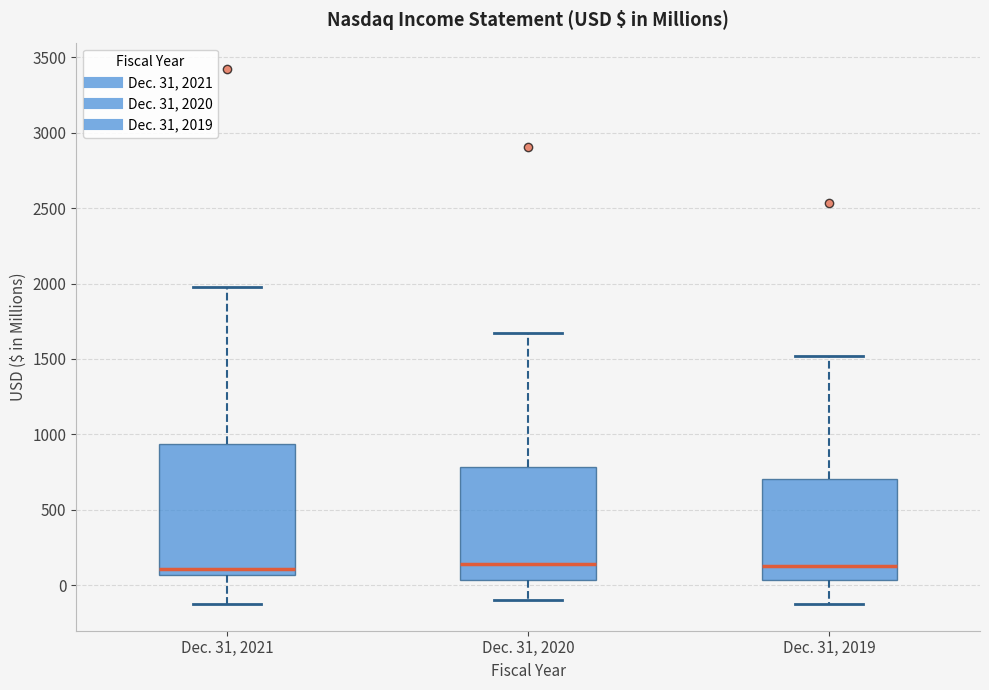

Where is the upper edge of the box for Dec. 31, 2019 on the y-axis? The values are not printed on the chart, so give them approximately, as read against the axis.

700